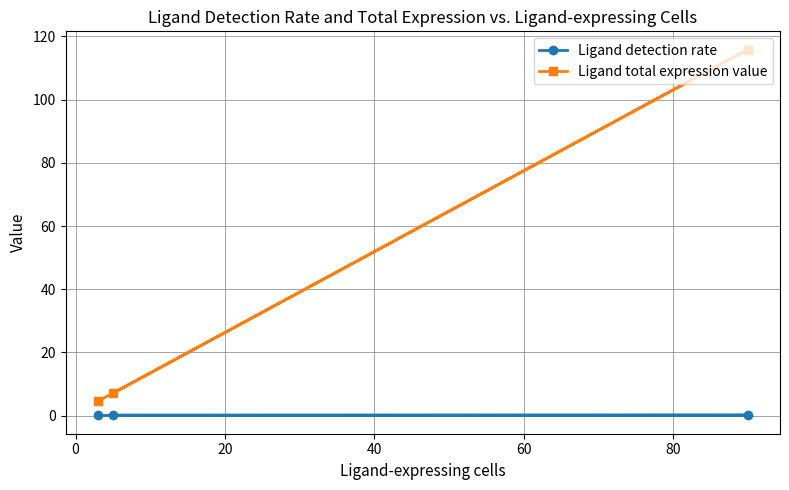

What is the value of the Ligand total expression value point at the 3rd from the left?

115.8